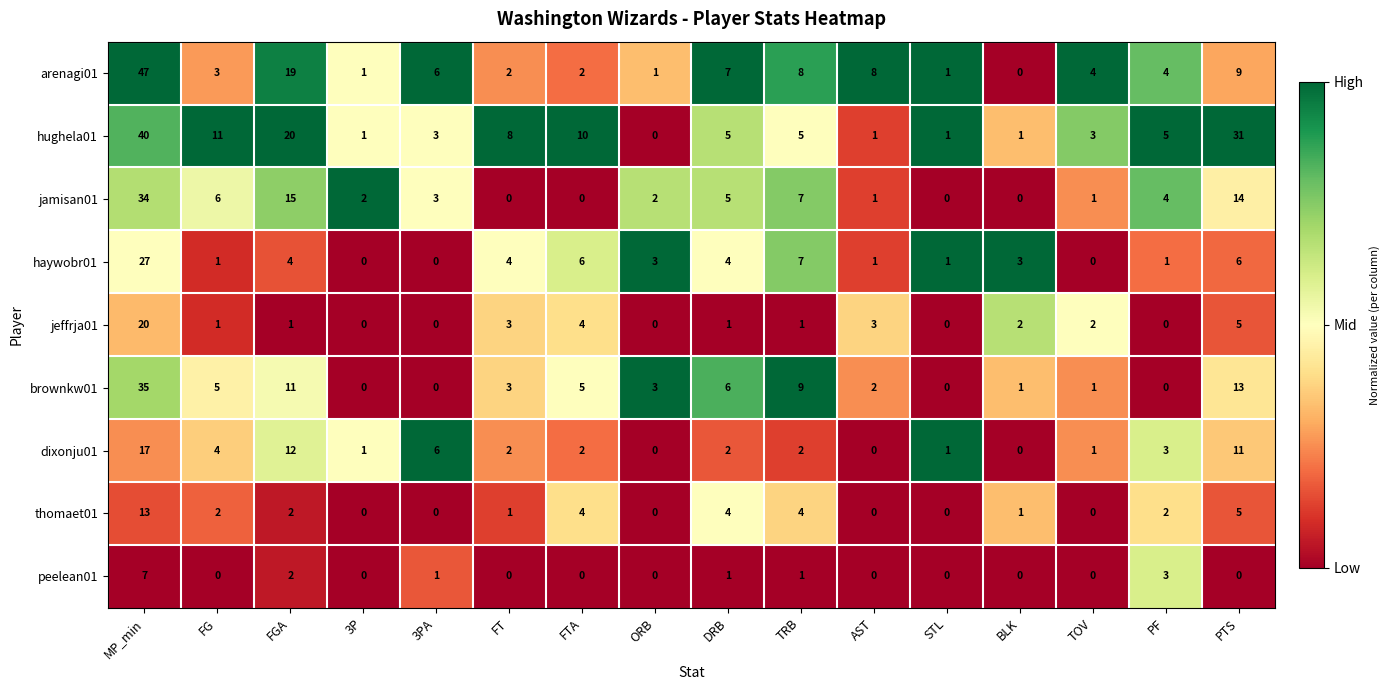

Which series has the largest total across all categories?

hughela01